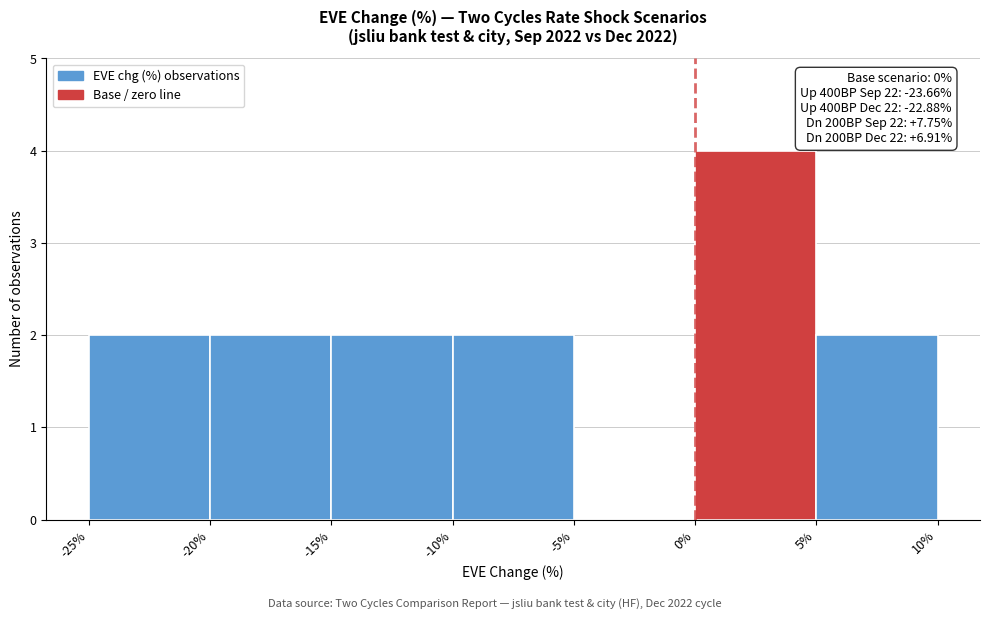

Which range on the x-axis has the tallest bar?

0% to 5%